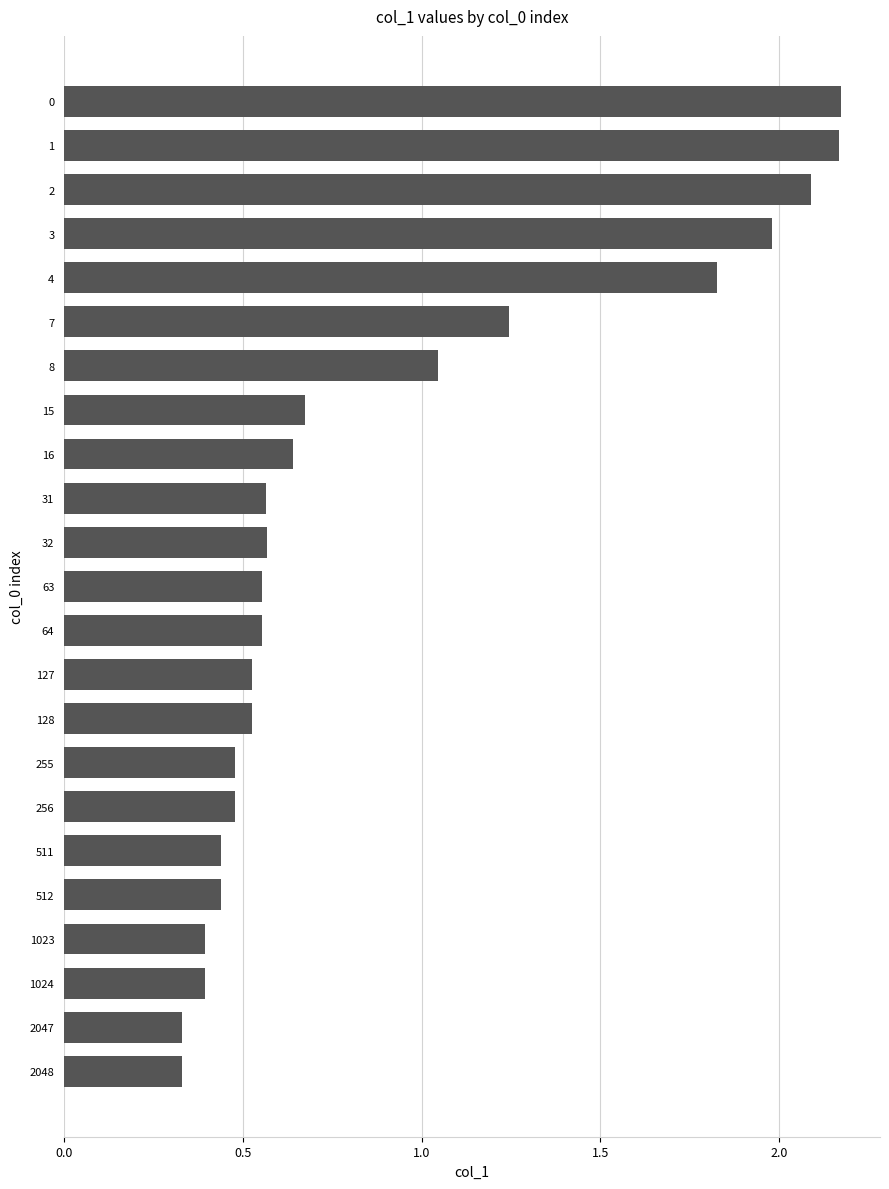

Are the bars grouped side by side (vs. stacked)?

No